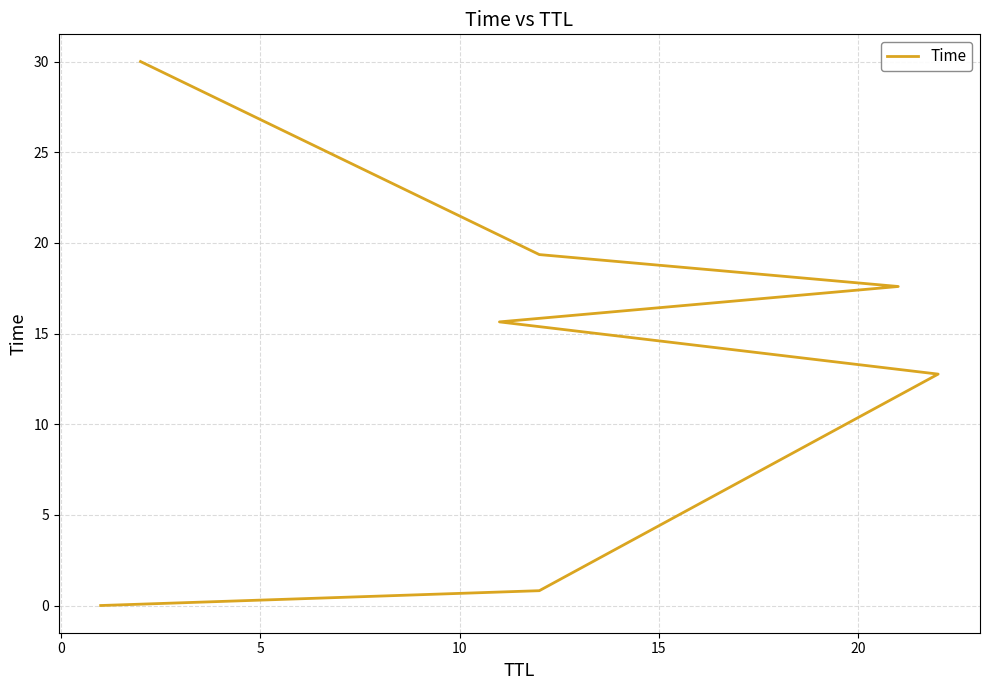

Reading left to right, extract all data points from this chart.

0.0	0.8	12.8	15.6	17.6	19.4	30.0